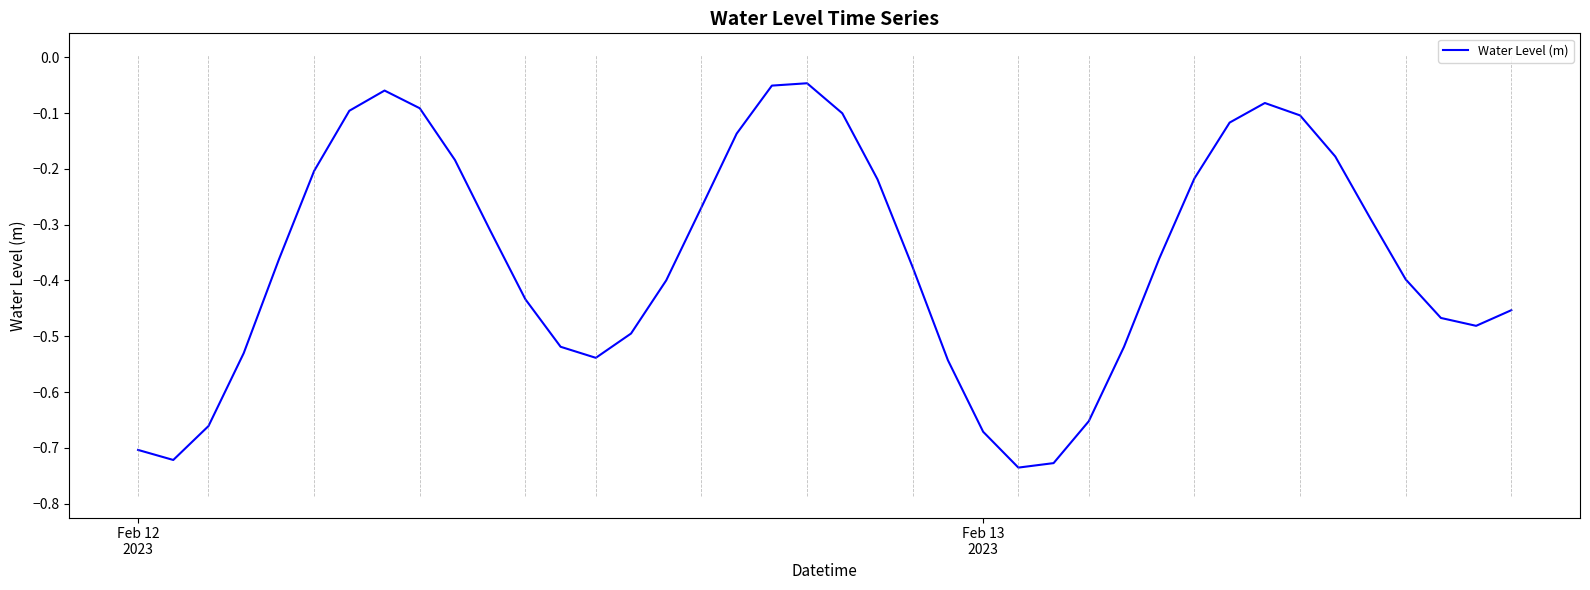

What is the difference between the maximum and minimum values?

0.7